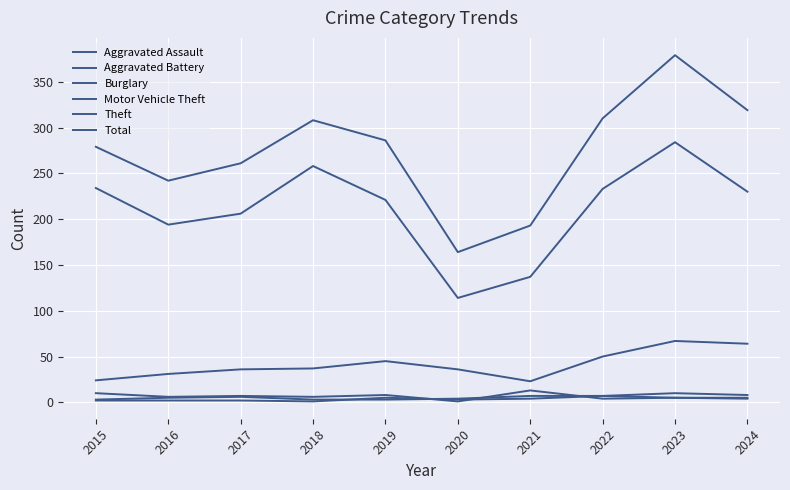

True or false: Aggravated Battery has a value of 7 at 2019.

False